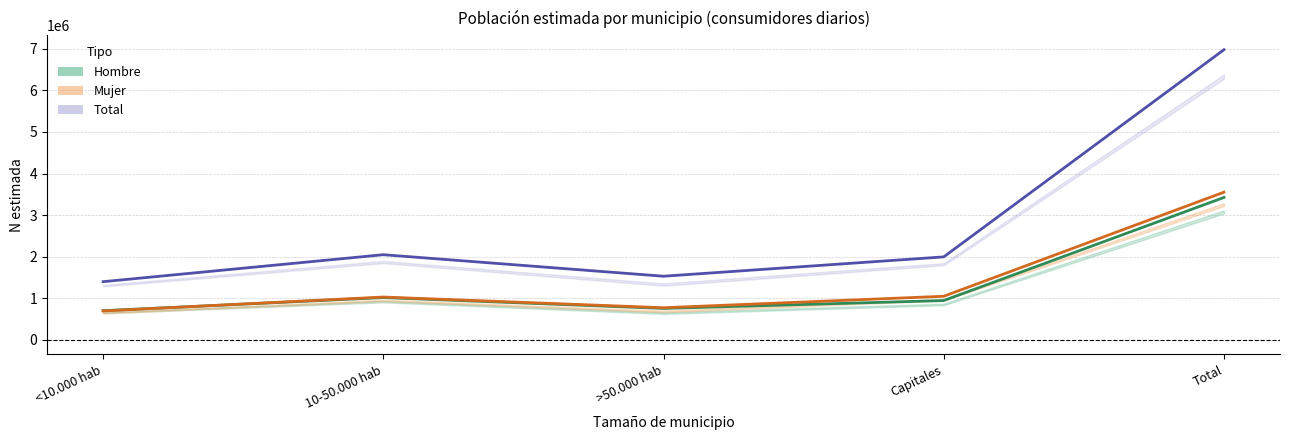

Where is Mujer (estimación) nearest to the value 2124717?

Capitales